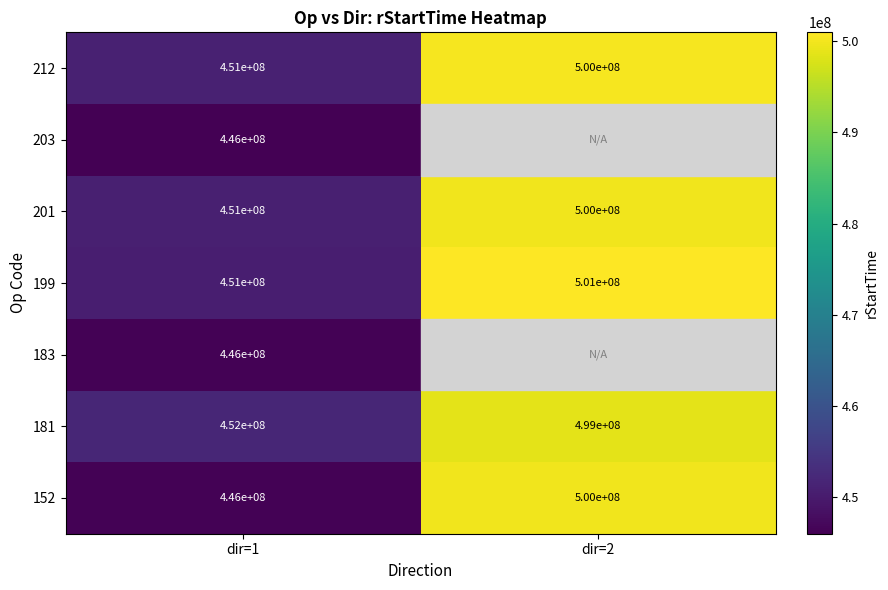

What is the total value across all series at dir=1?

3143000000